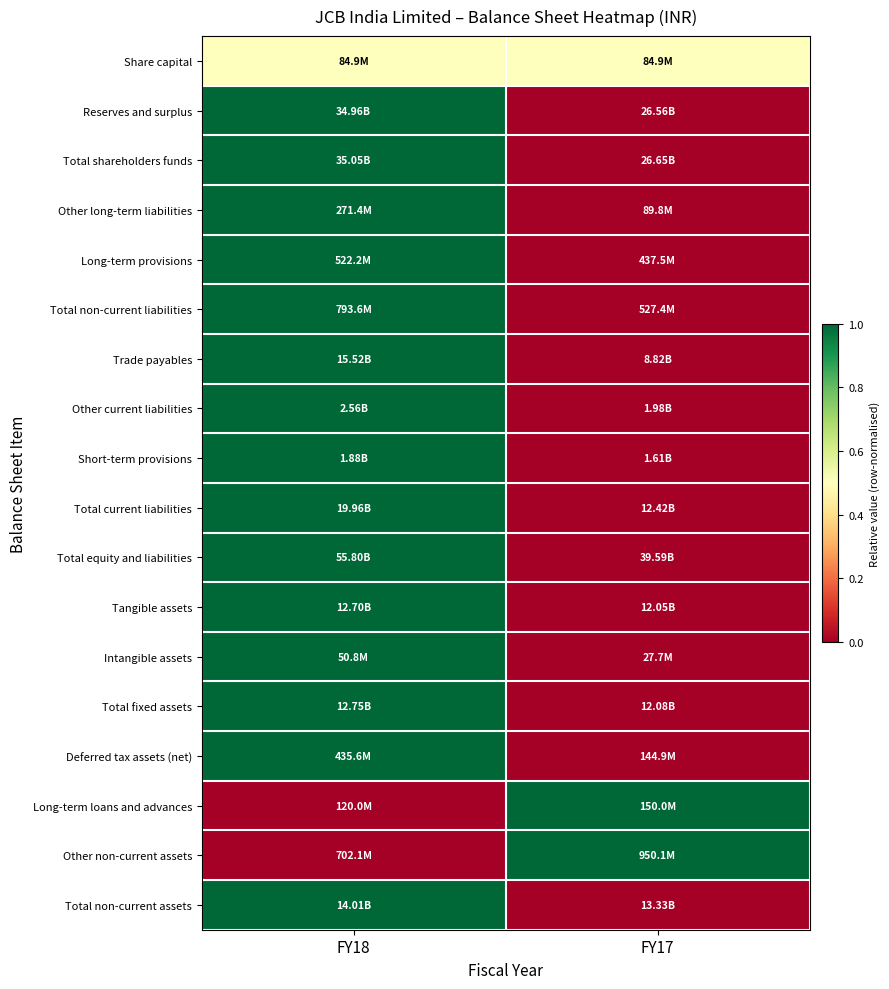

At how many categories does at least one series exceed 0?

2